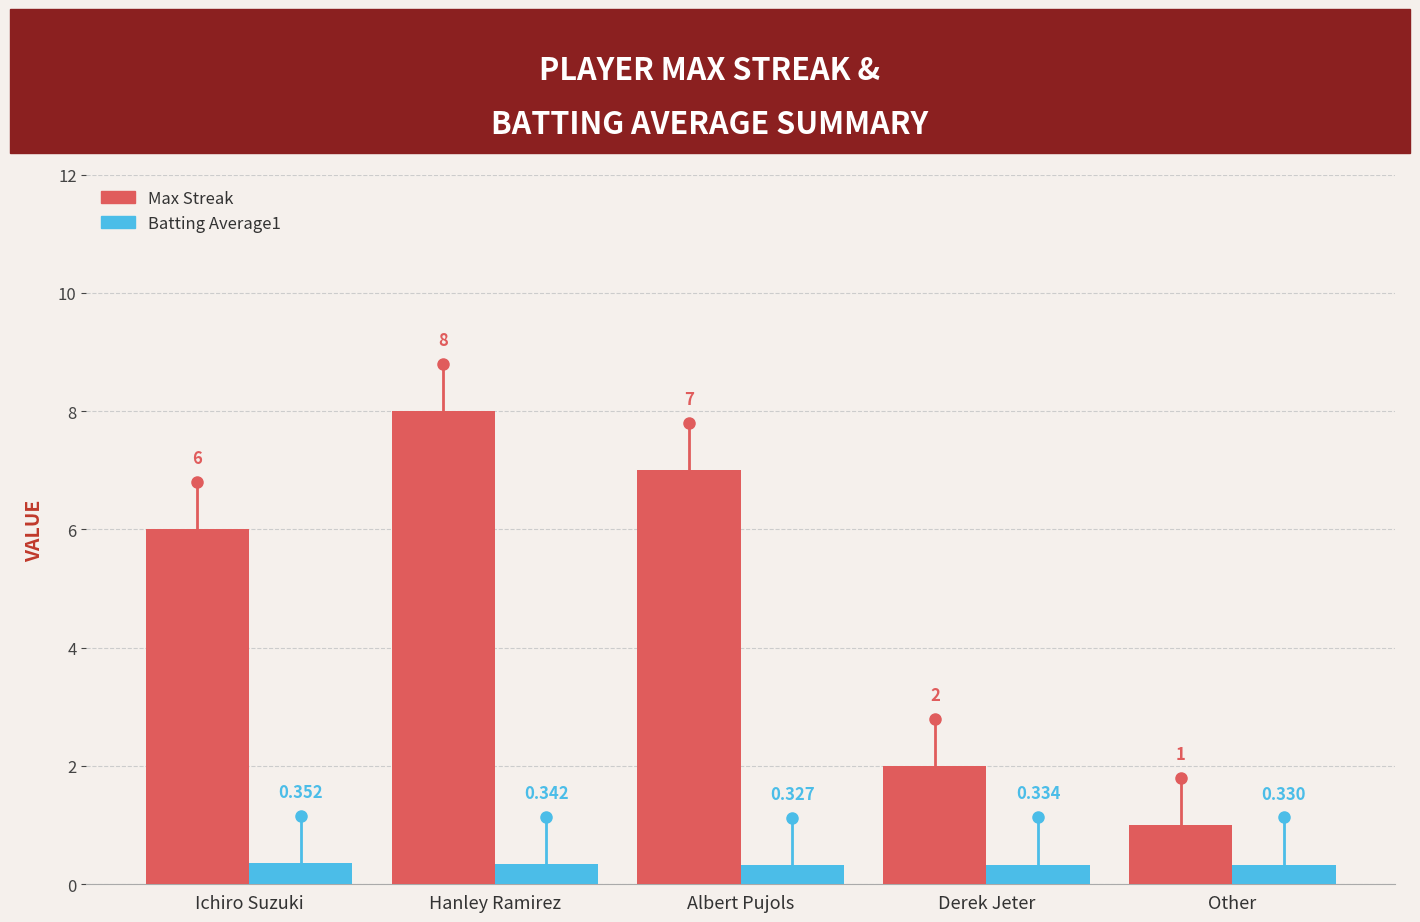

At which category is the sum across all series the highest?

Hanley Ramirez